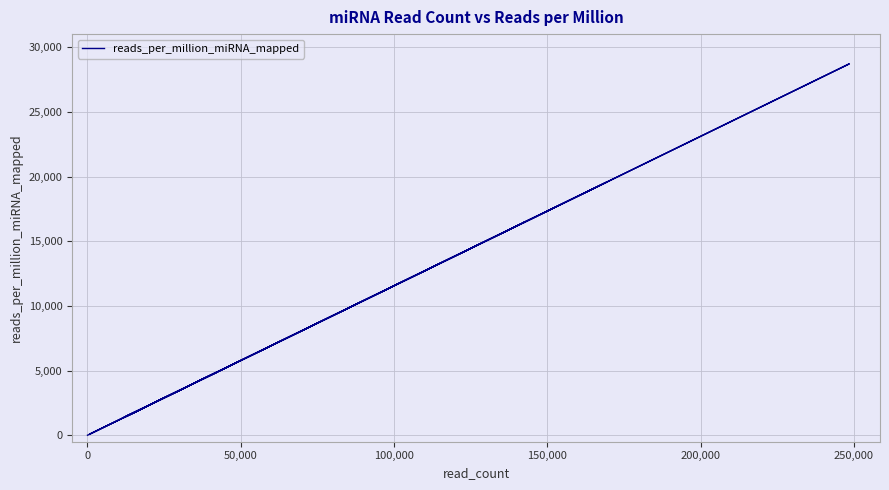

The value at 12 is 150.5. True or false?

False